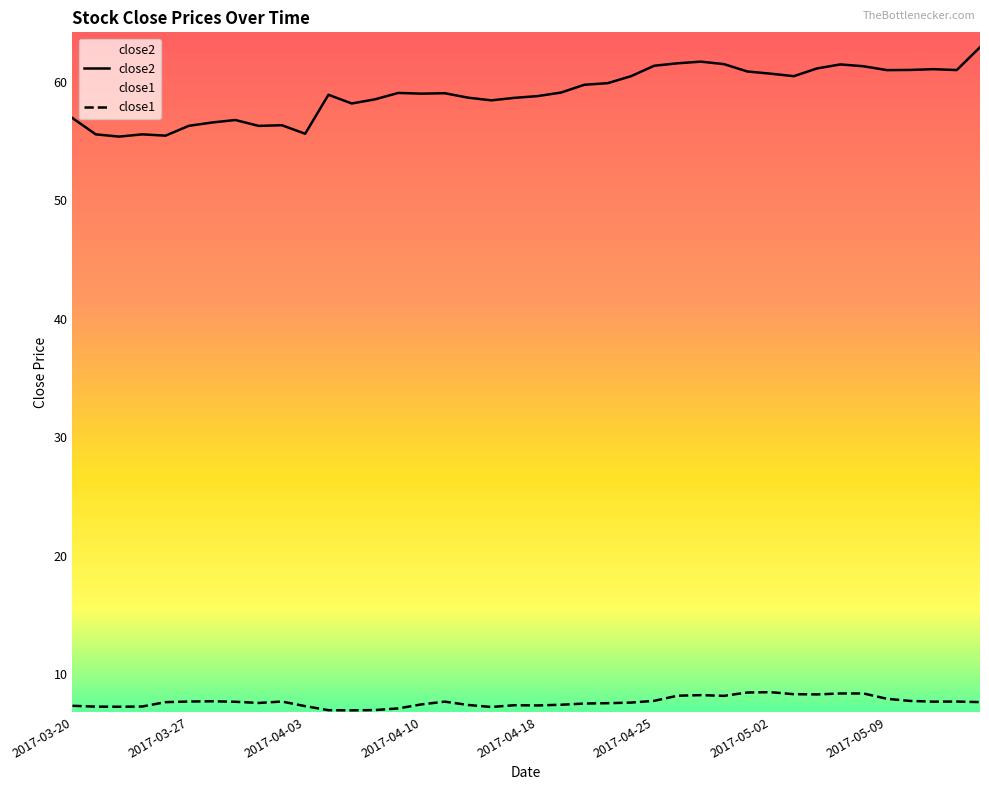

What is the difference between the second highest and minimum values in the close2 series?

6.3